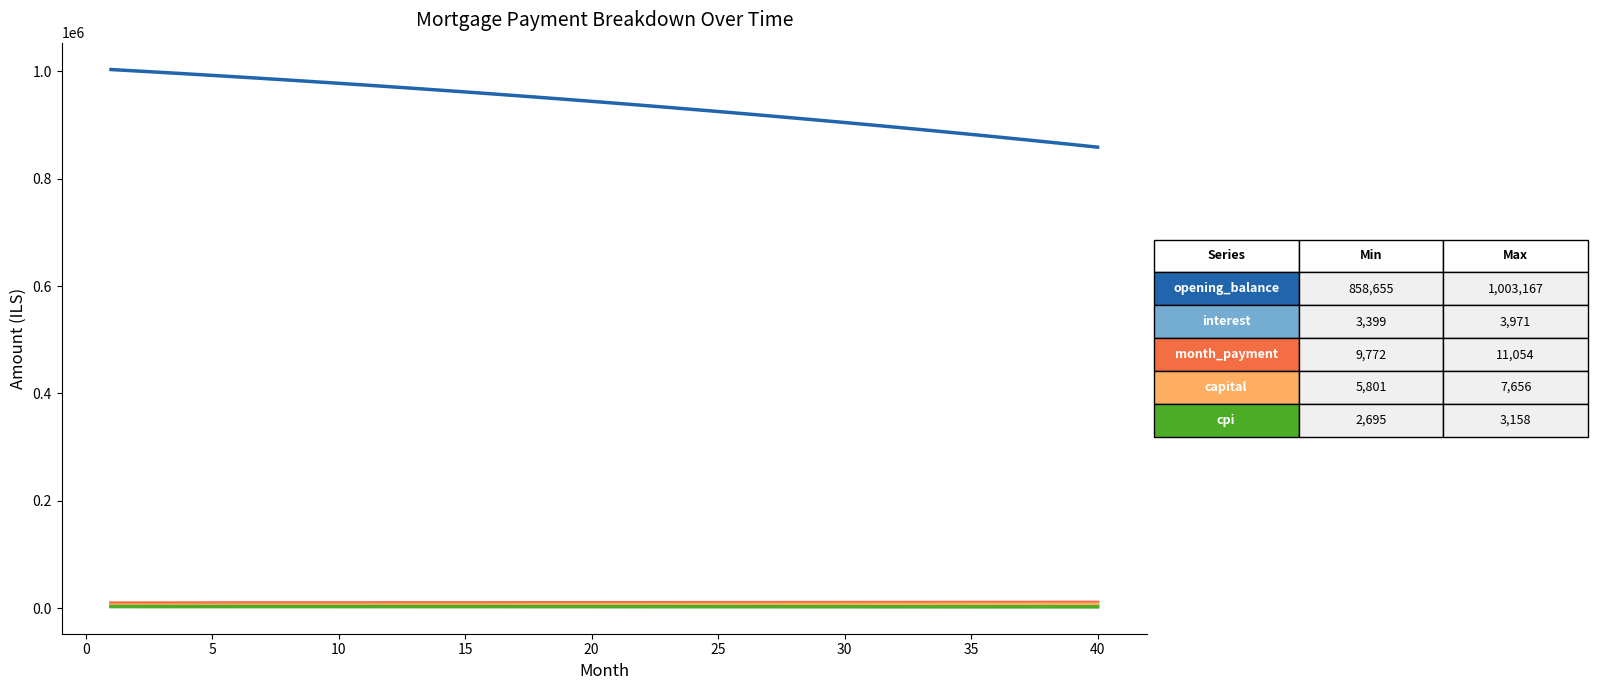

What is the greatest value displayed?

1003166.7